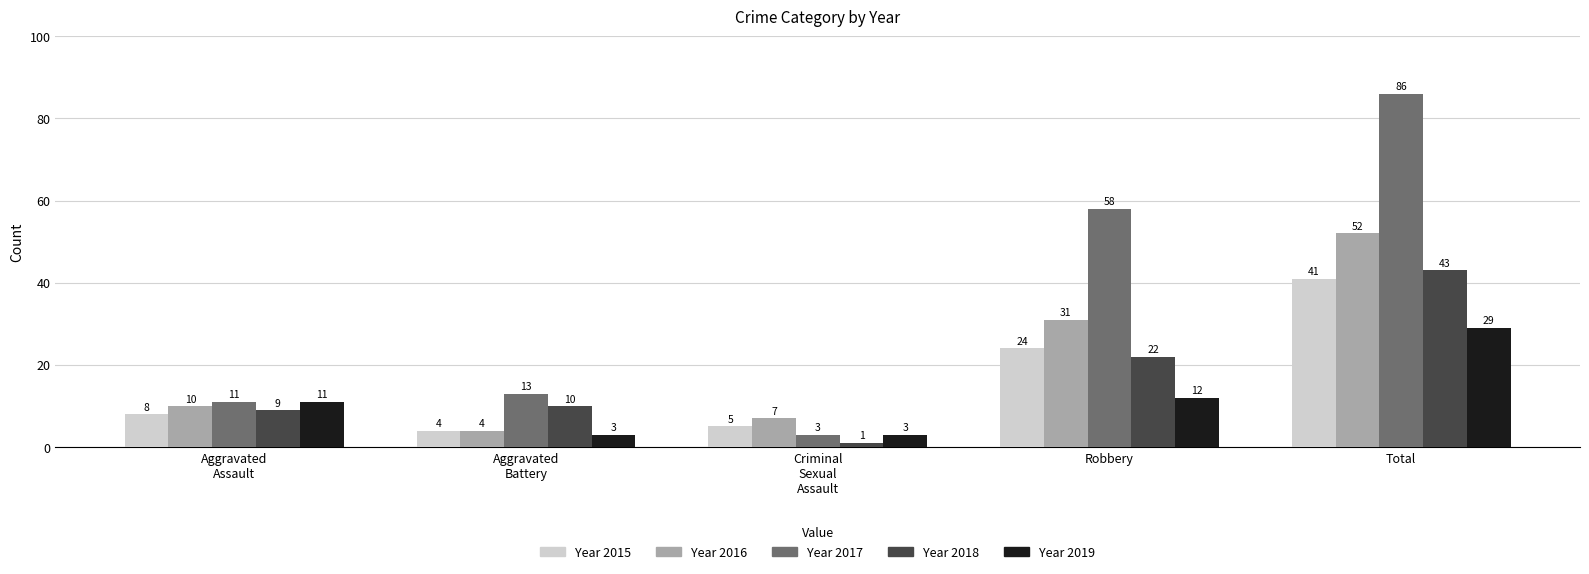

Reading left to right, extract all data points from this chart.

2015: 8	4	5	24	41
2016: 10	4	7	31	52
2017: 11	13	3	58	86
2018: 9	10	1	22	43
2019: 11	3	3	12	29